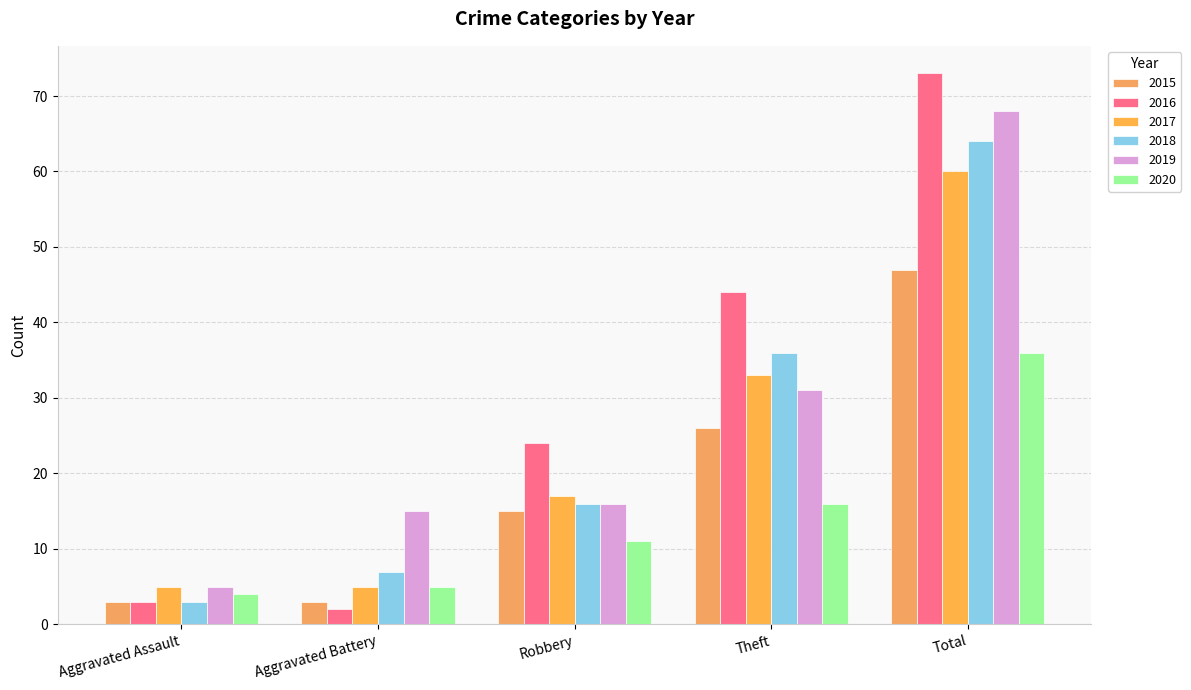

What are all the series names shown in the legend?

2015, 2016, 2017, 2018, 2019, 2020